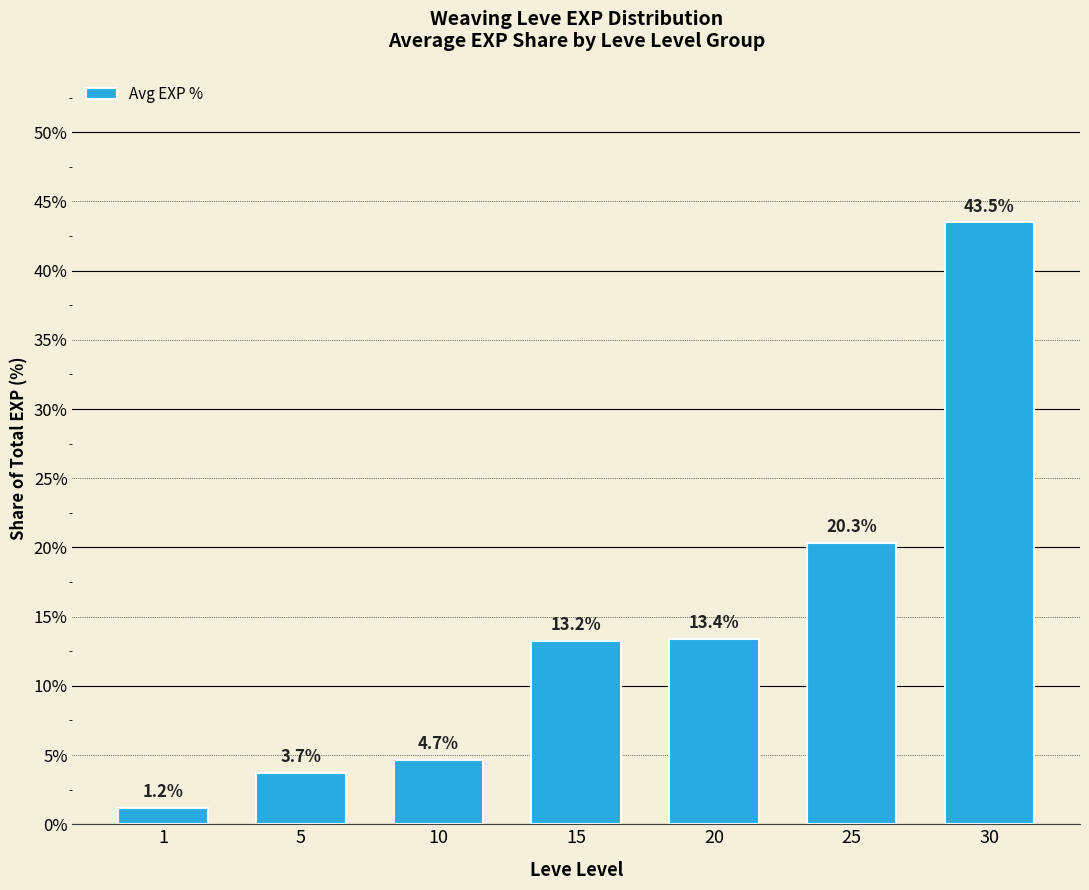

Reading right to left, extract all data points from this chart.

30=43.5	25=20.3	20=13.4	15=13.2	10=4.7	5=3.7	1=1.2